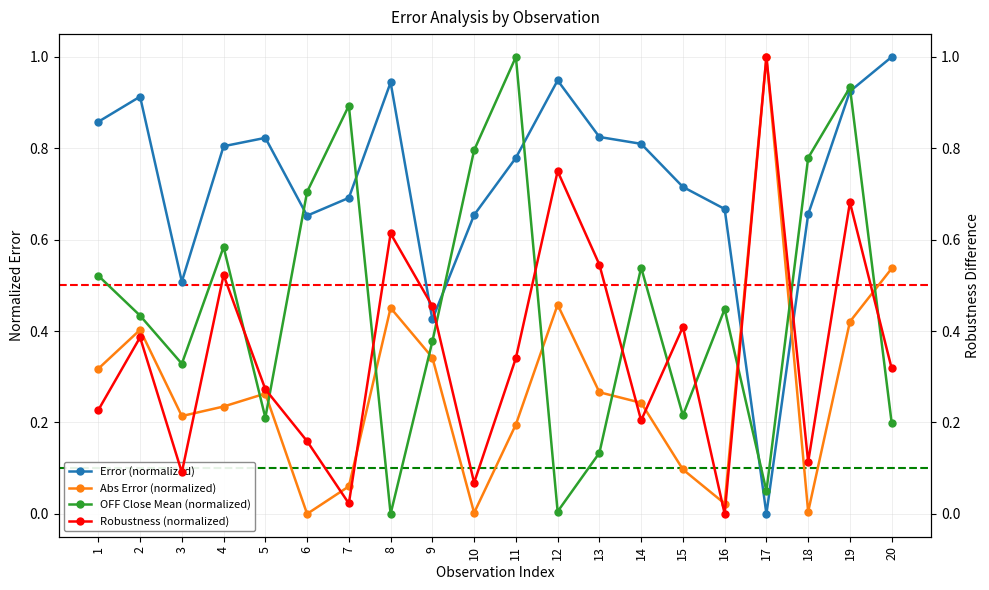

How many times do Abs Error (normalized) and Error (normalized) cross each other?

2